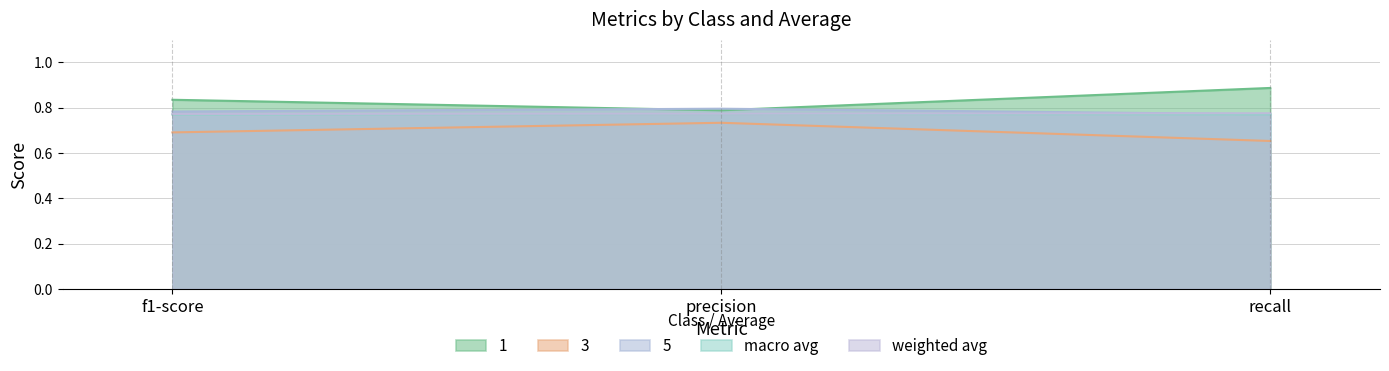

What is the highest value of the weighted avg series?

0.8